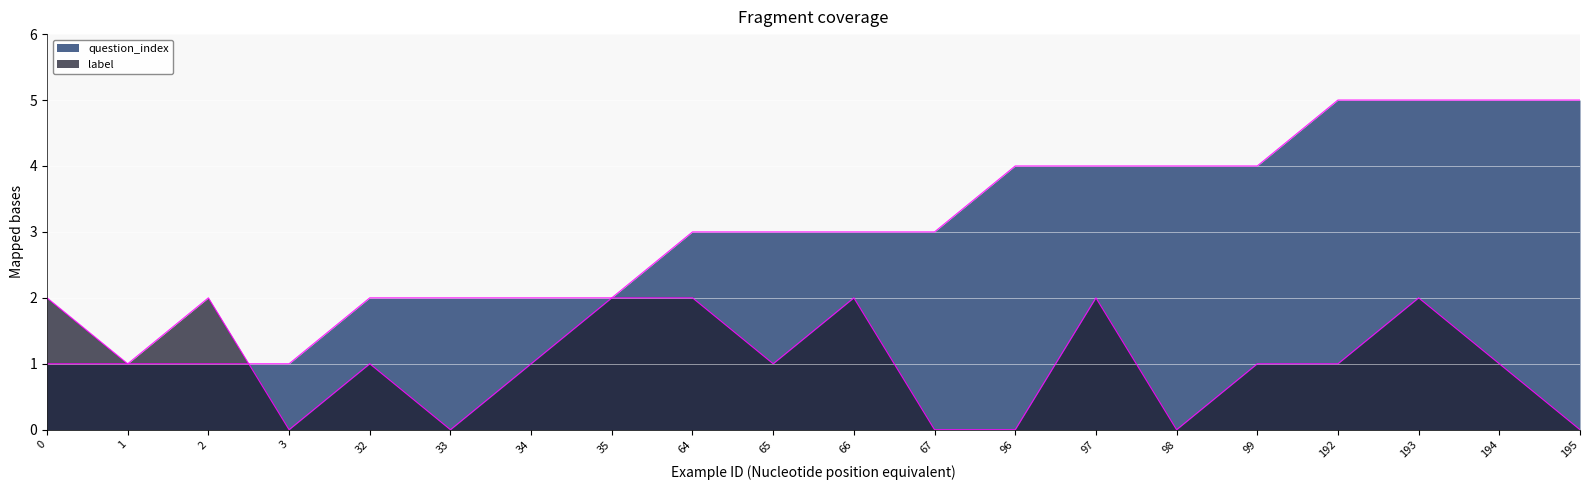

Reading left to right, extract all data points from this chart.

question_index: 1	1	1	1	2	2	2	2	3	3	3	3	4	4	4	4	5	5	5	5
label: 2	1	2	0	1	0	1	2	2	1	2	0	0	2	0	1	1	2	1	0